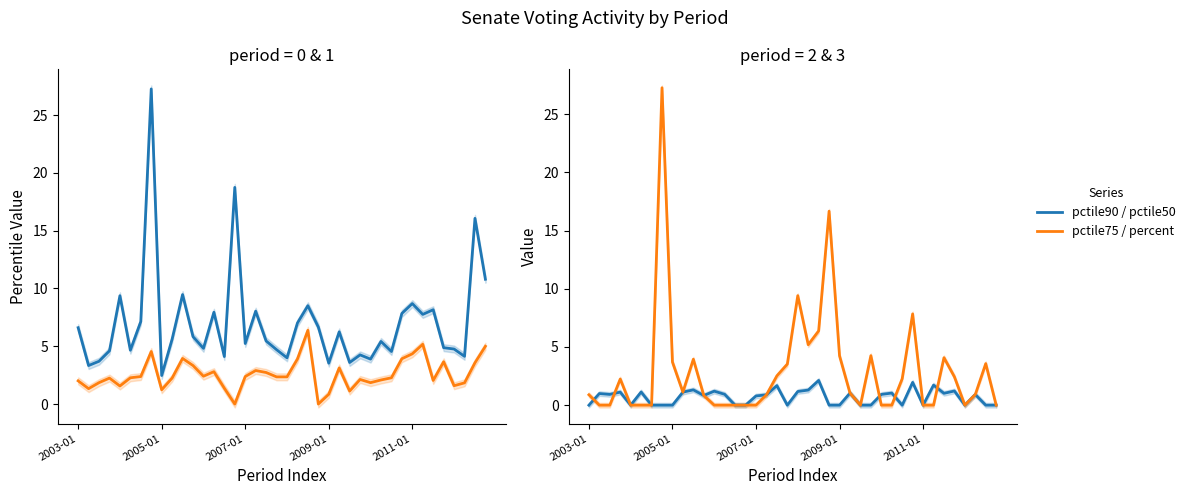

At which category does percent reach its first local valley?

9